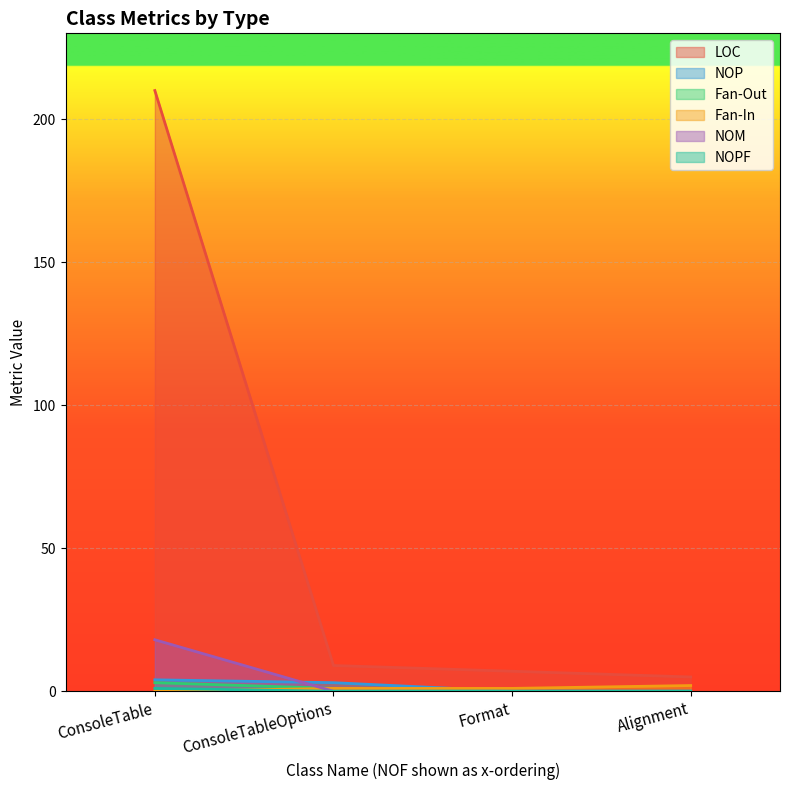

How many lines are shown in the chart?

6